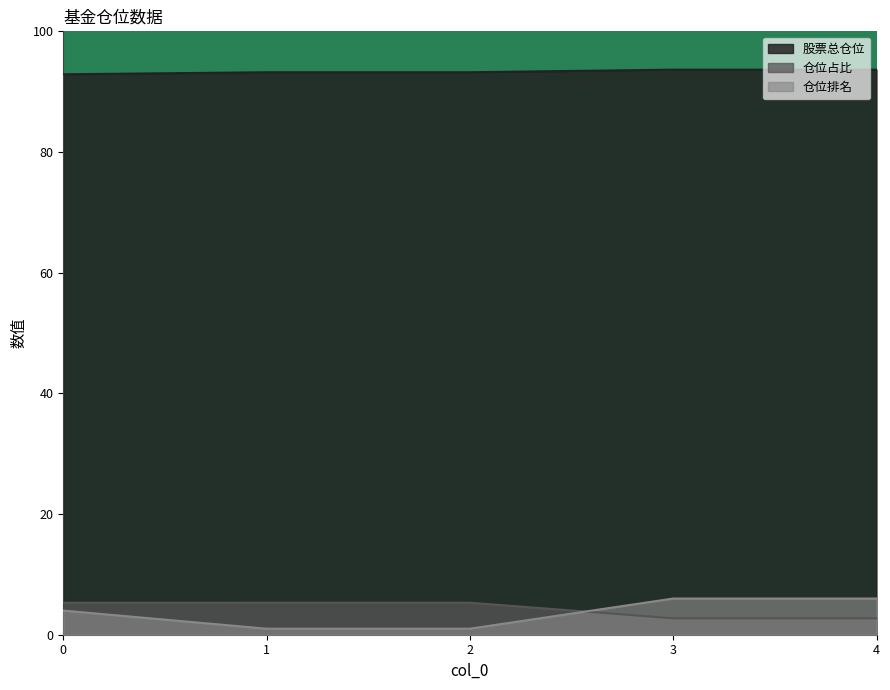

What is the difference between the 仓位占比 values at 2 and 3?

2.6